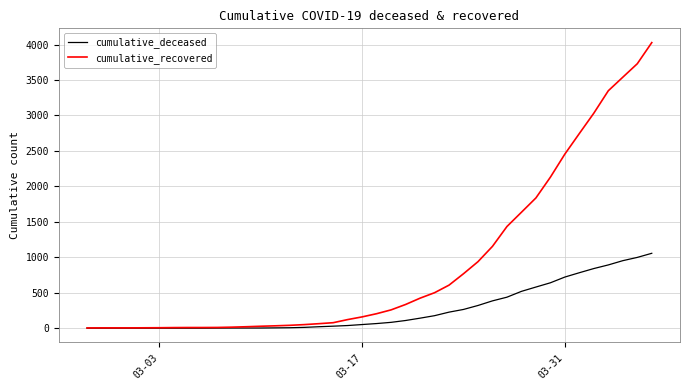

Which series has the largest range (max minus min)?

cumulative_recovered